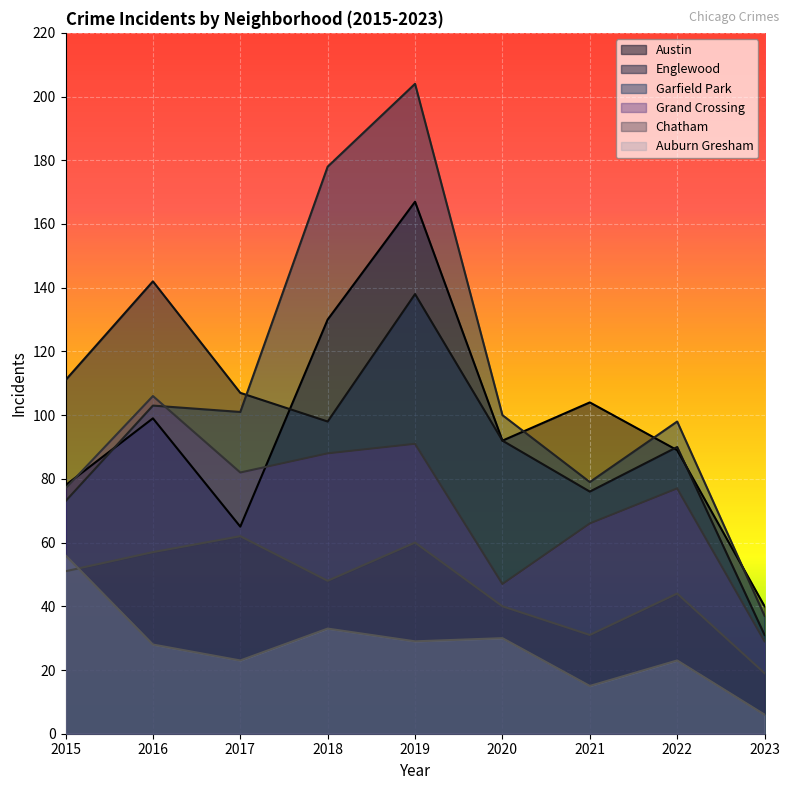

True or false: Auburn Gresham has a value of 50 at 2016.

False